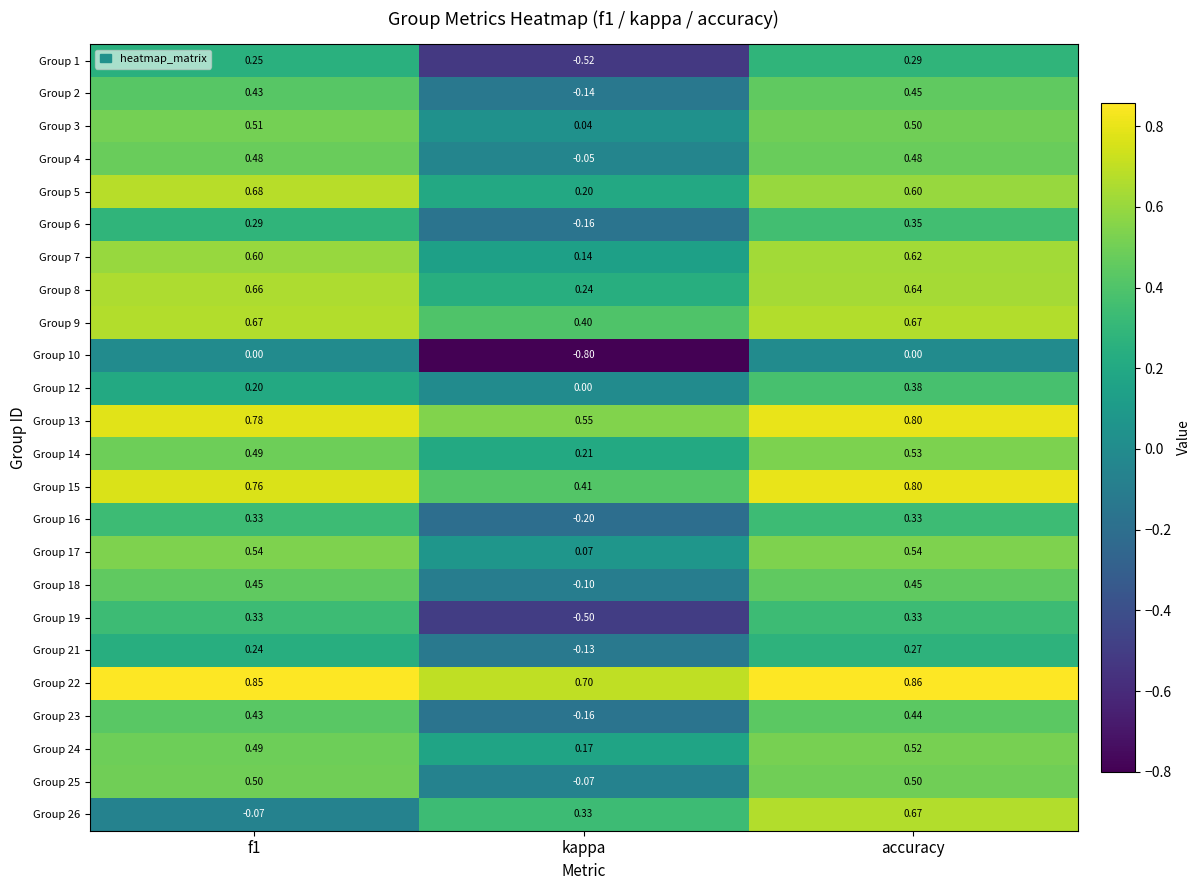

At which category is the sum across all series the highest?

accuracy